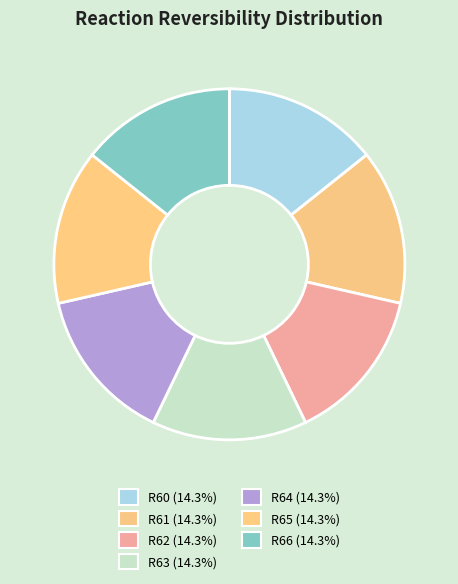

How many segments does this pie chart have?

7